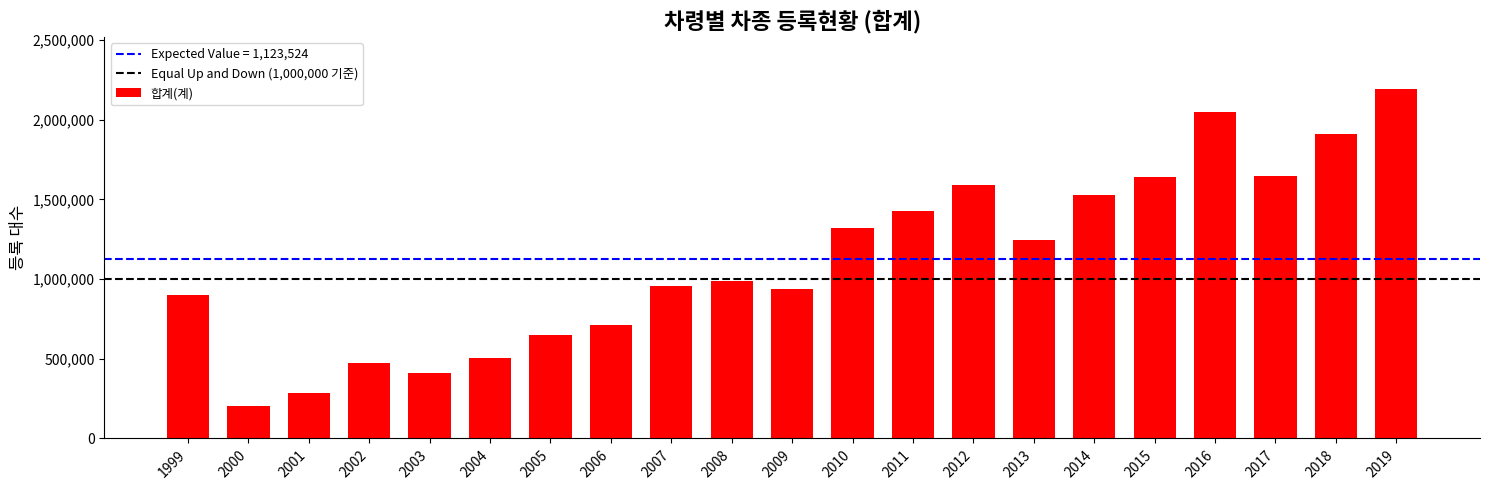

What is the value of the 7th bar from the left?

649603